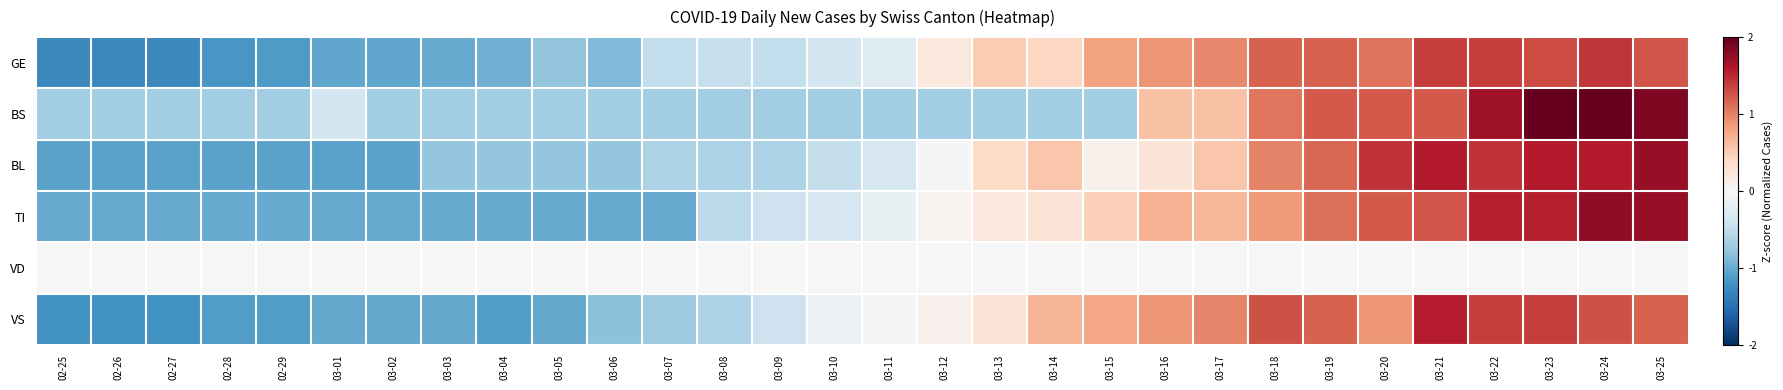

Which series changed the most between 03-14 and 03-15?

BL